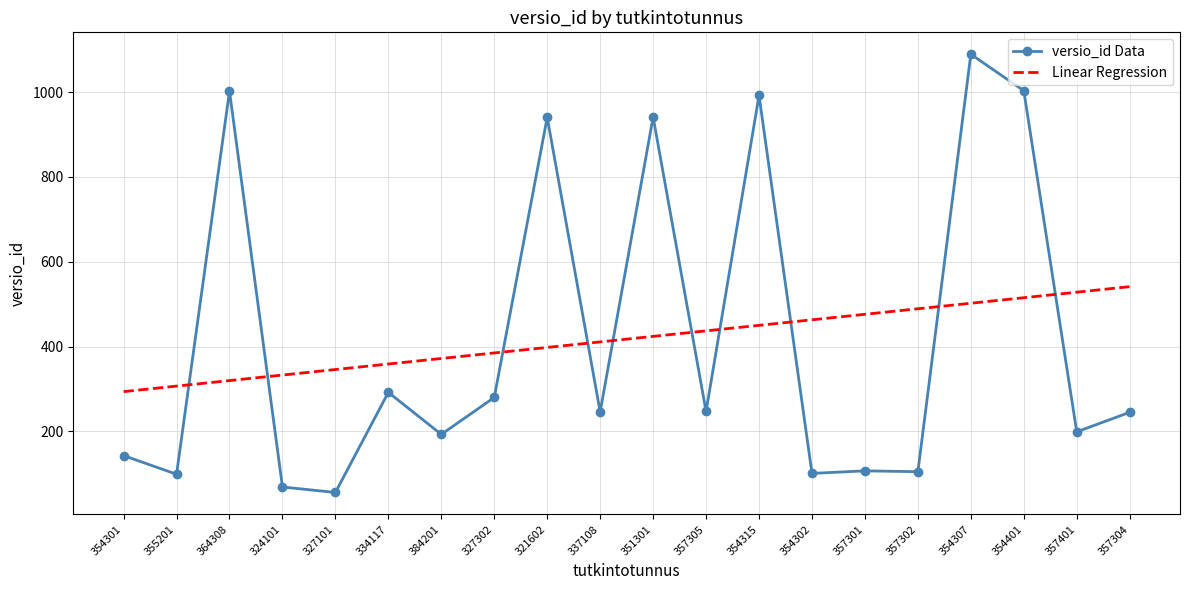

True or false: Linear Regression and versio_id Data intersect in this chart.

True